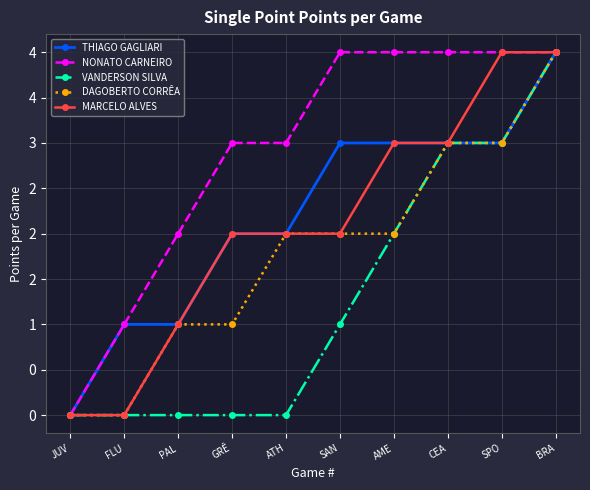

Rank the series by their maximum value, from highest to lowest.

THIAGO GAGLIARI, NONATO CARNEIRO, VANDERSON SILVA, DAGOBERTO CORRÊA, MARCELO ALVES